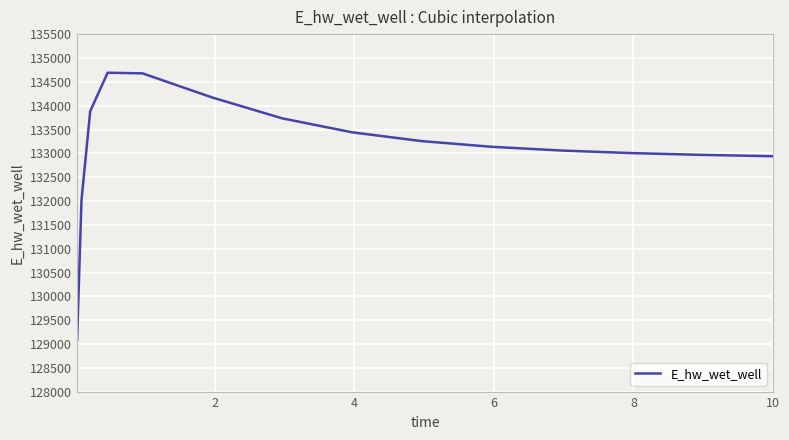

What is the average value?

133134.5